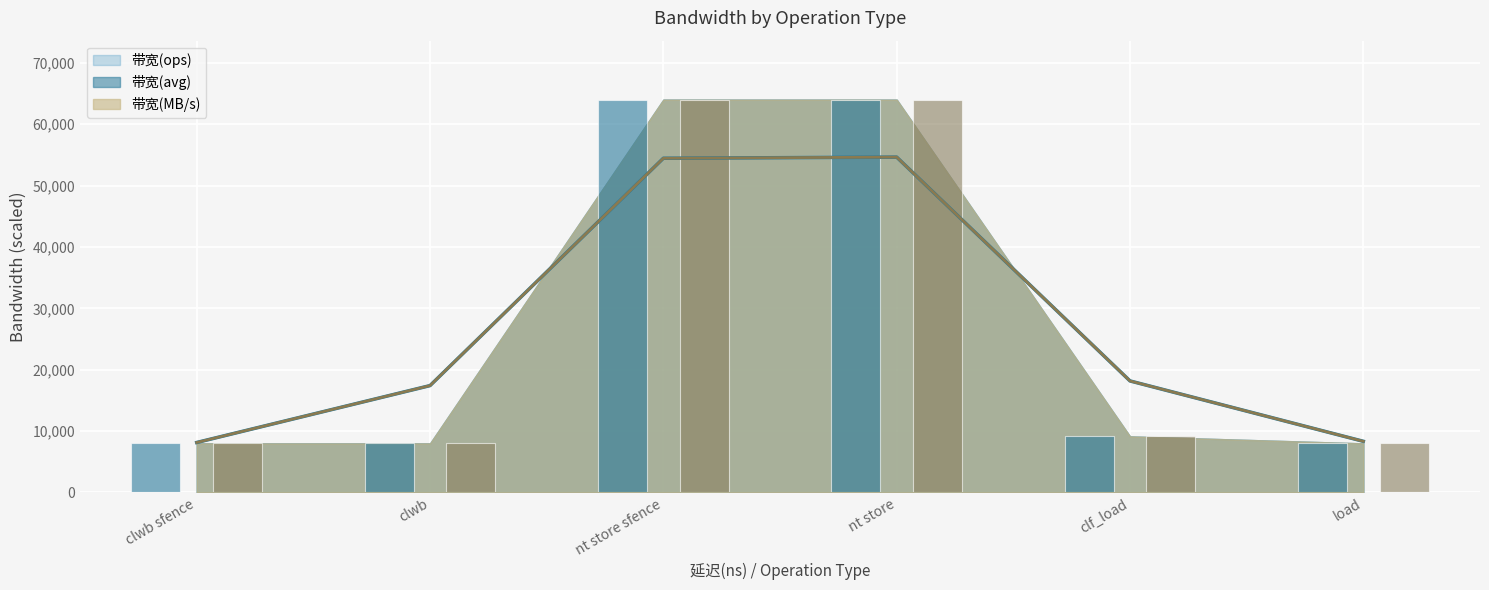

How many values in the 带宽(MB/s) series exceed 18171?

2